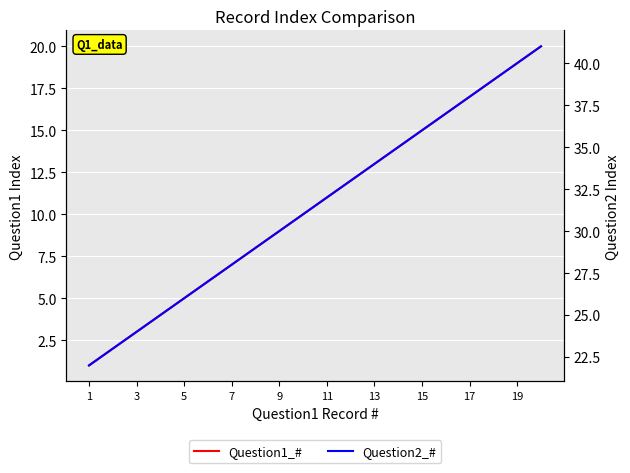

What are all the series names shown in the legend?

Question1_#, Question2_#